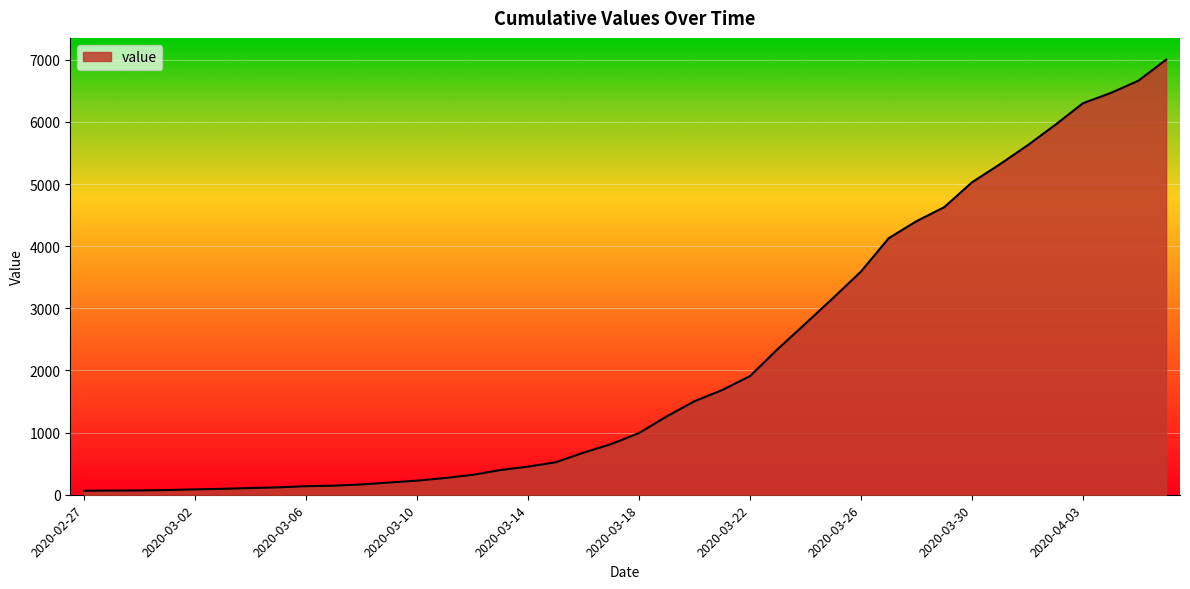

What is the maximum value shown in the chart?

7003